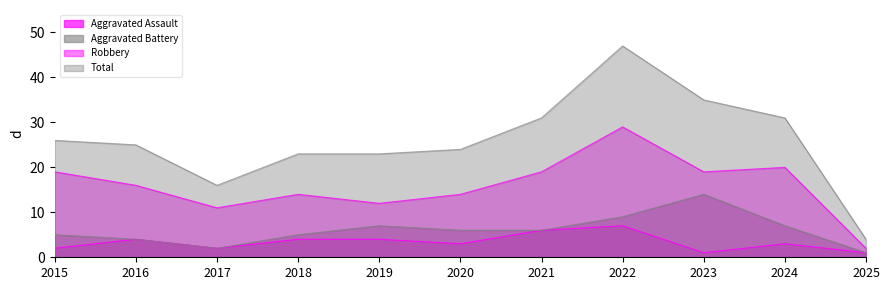

Which series has the widest spread of values?

Total